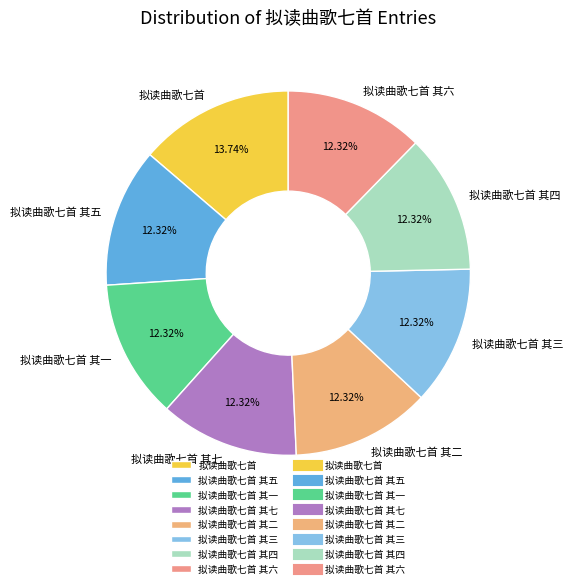

Approximately how many times larger is the value at 拟读曲歌七首 其一 compared to 拟读曲歌七首 其七?

1.0